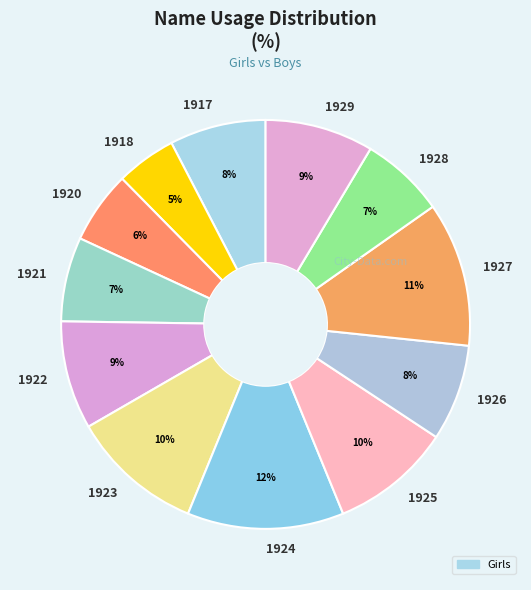

How many slices are in this pie chart?

12